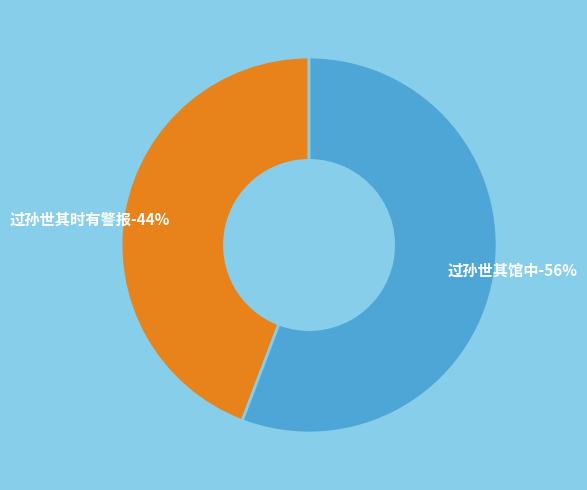

How many segments does this pie chart have?

2